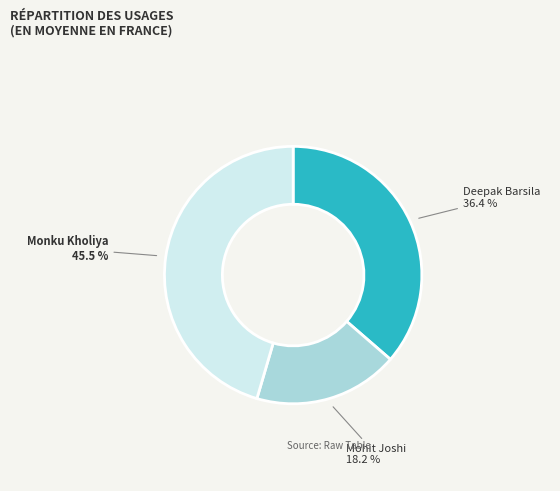

To the nearest percent, what is the difference between the Deepak Barsila and Monku Kholiya slice percentages?

9%